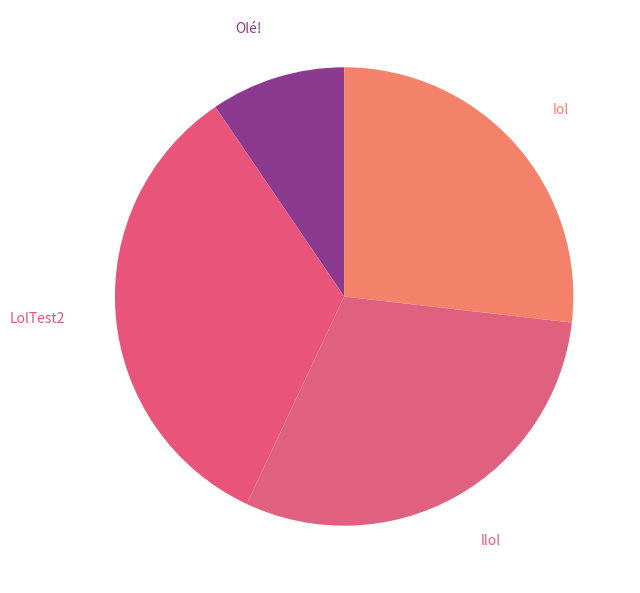

Does any single category account for the majority?

No